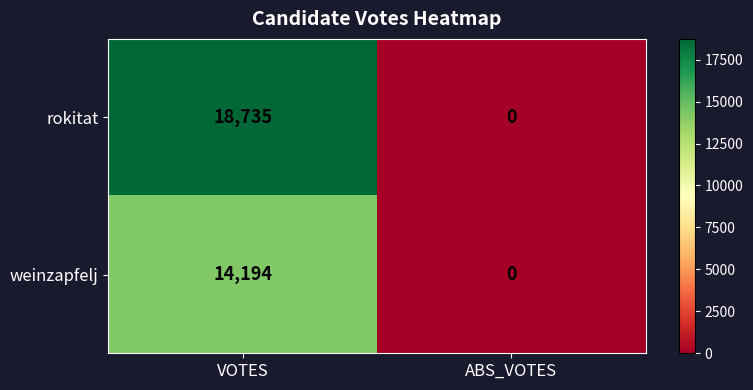

What is the sum of the weinzapfelj values at VOTES and ABS_VOTES?

14194